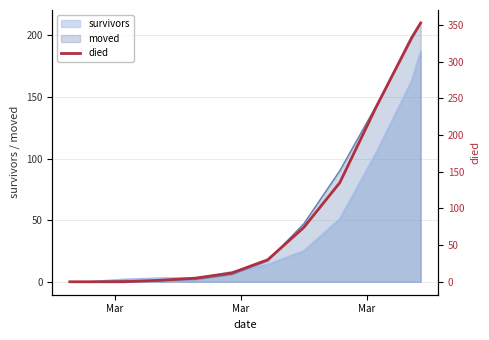

What is the highest value of the moved series?

210